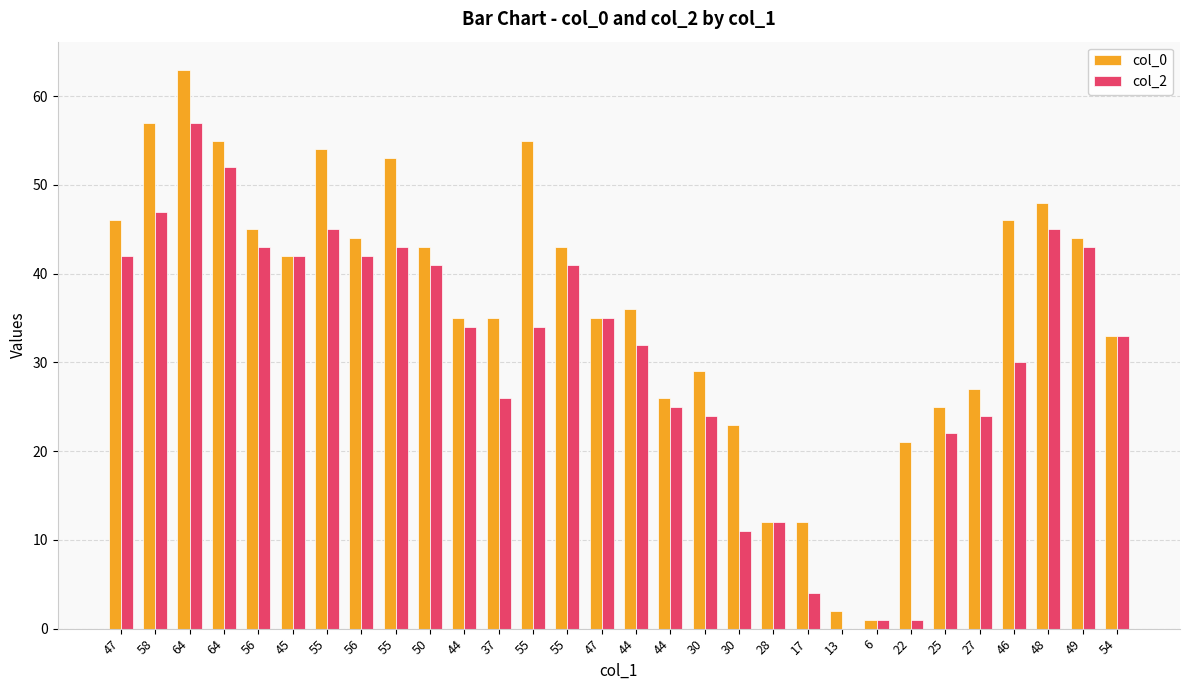

Are the bars horizontal?

No